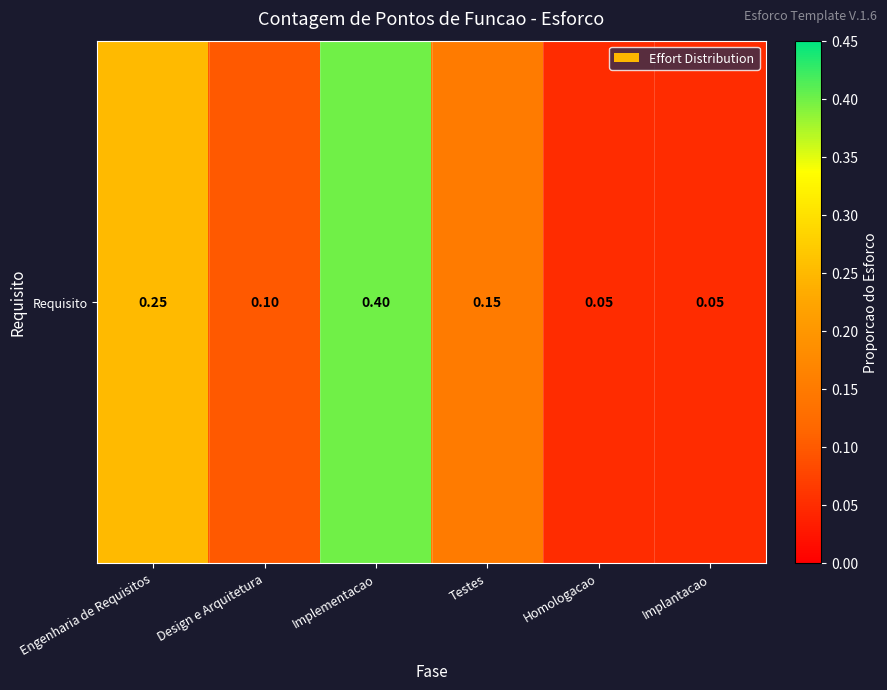

Rank the categories by value from highest to lowest.

Implementacao, Engenharia de Requisitos, Testes, Design e Arquitetura, Homologacao, Implantacao